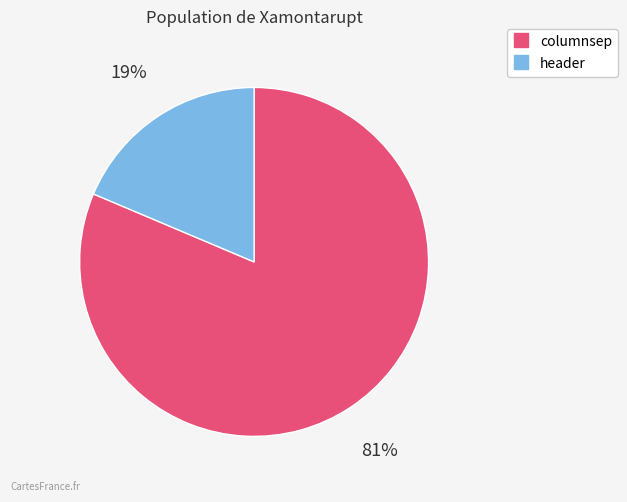

Approximately how many times larger is the value at header compared to columnsep?

0.2